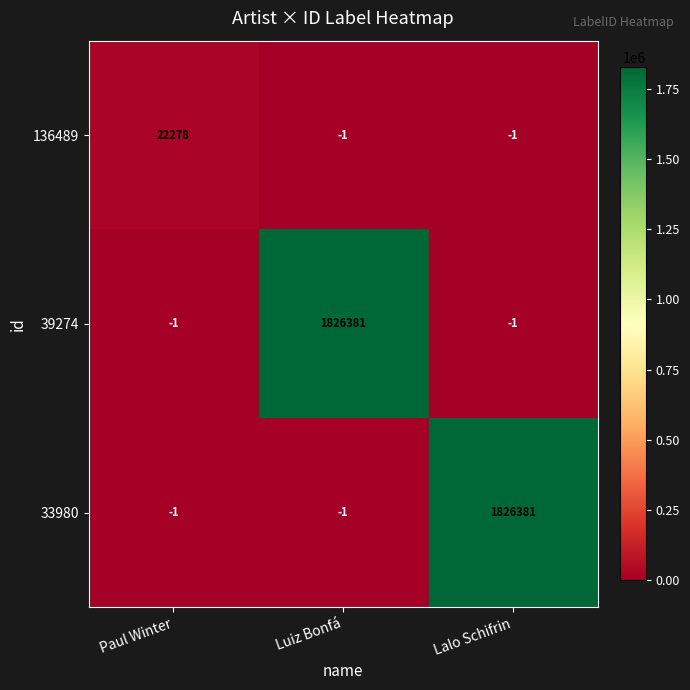

What is the total value across all series at Lalo Schifrin?

1826379